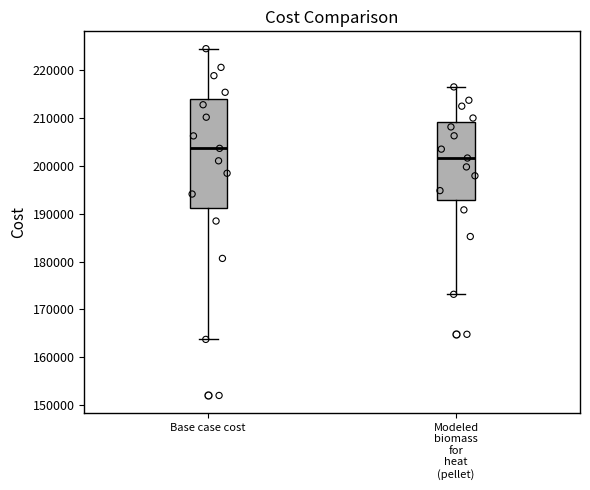

Which box's median line is the lowest?

Modeled biomass for heat (pellet)